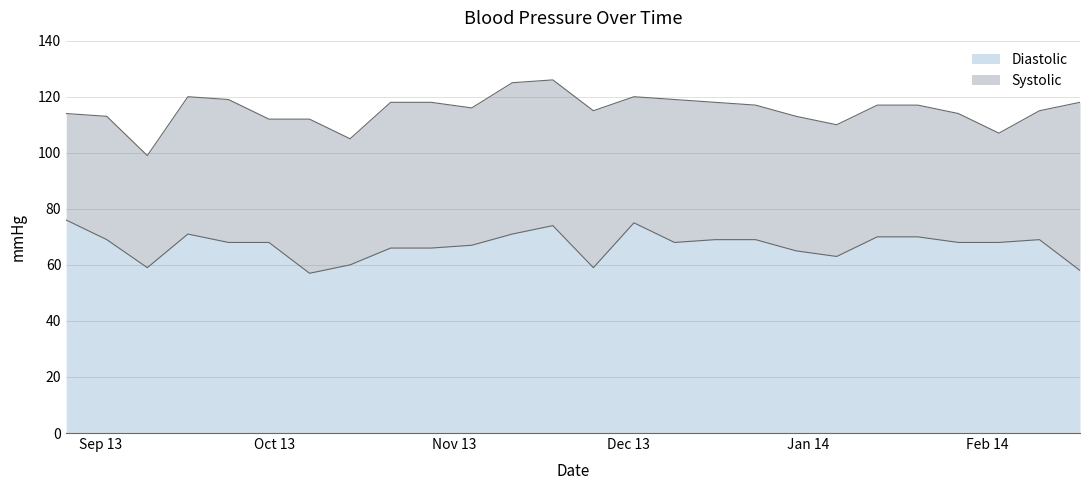

What is the maximum value for Diastolic?

76